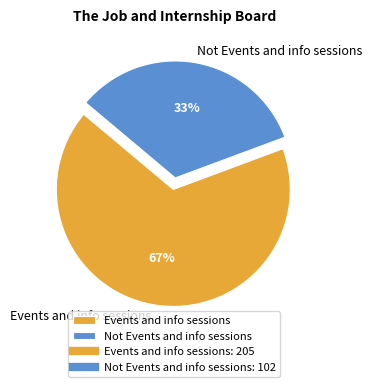

What is the smallest slice in the pie chart?

Not Events and info sessions